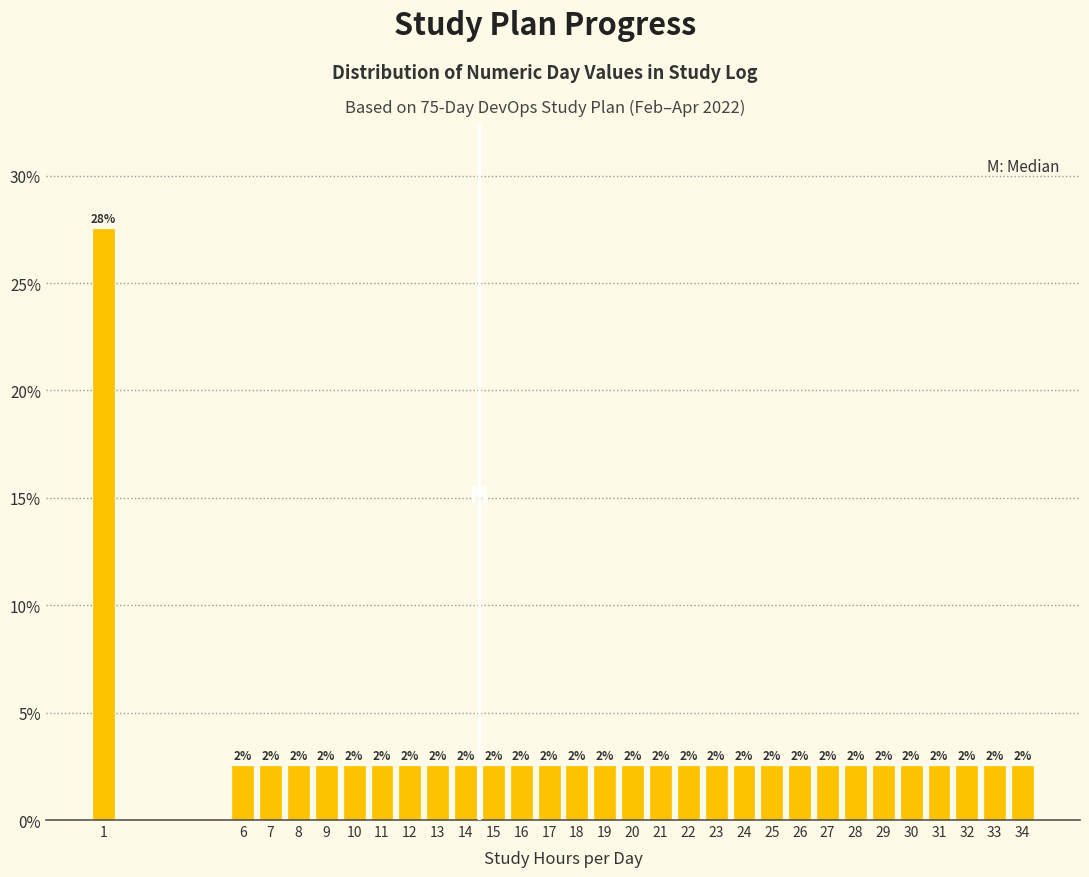

Does the chart contain any negative values?

No